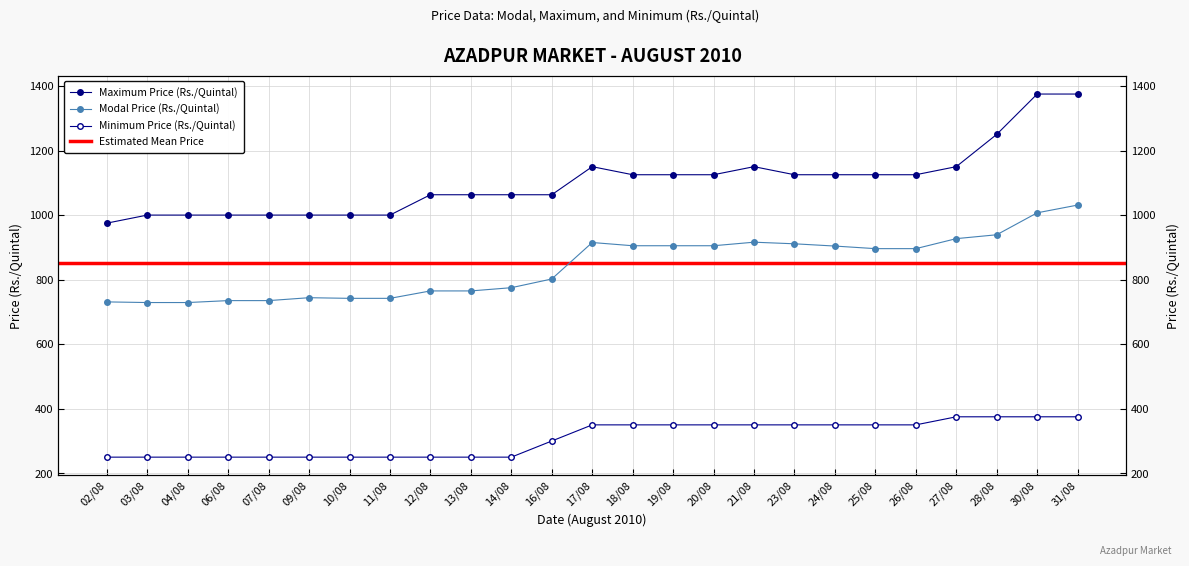

Count the Minimum Price (Azadpur) values in the range 250 to 350.

21